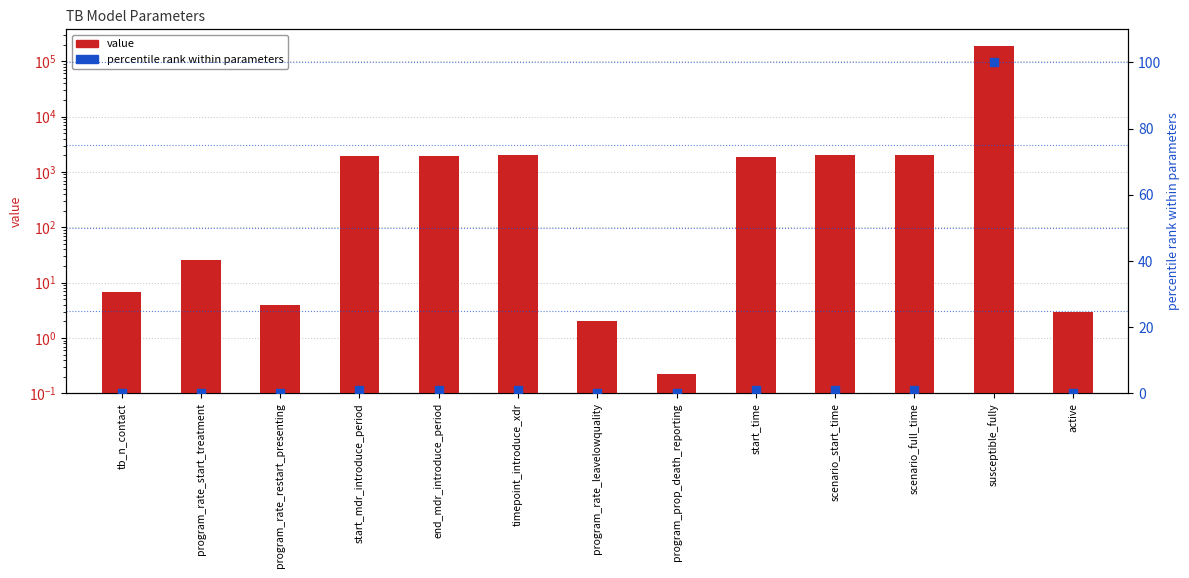

Which series reaches the maximum Y coordinate?

value